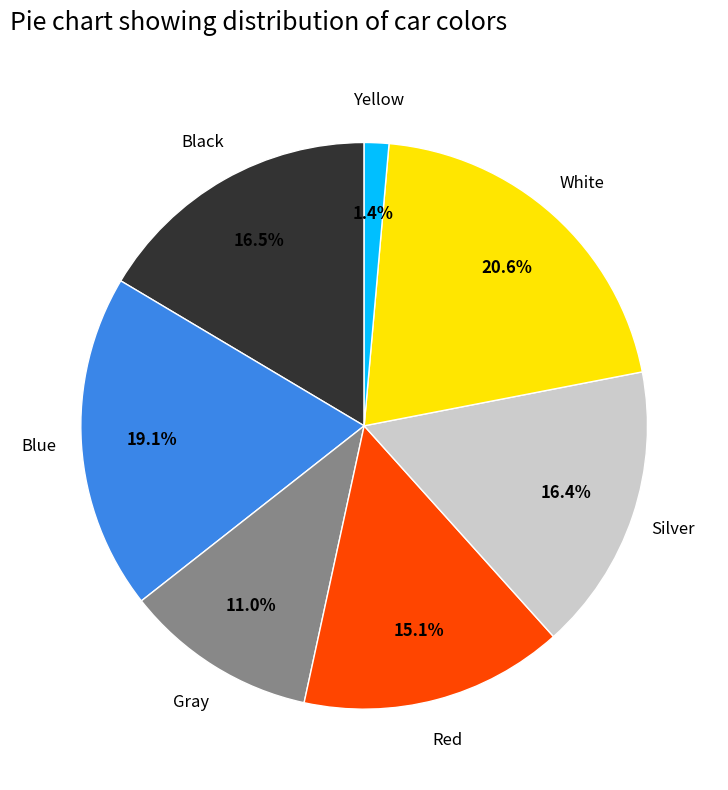

How many slices are in this pie chart?

7